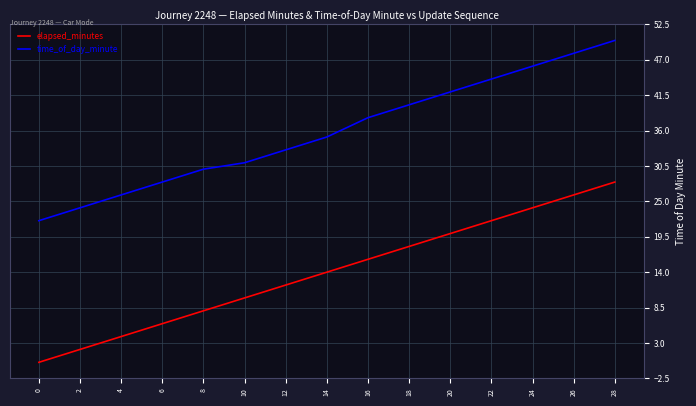

What is the sum of the time_of_day_minute values at 6 and 22?

72